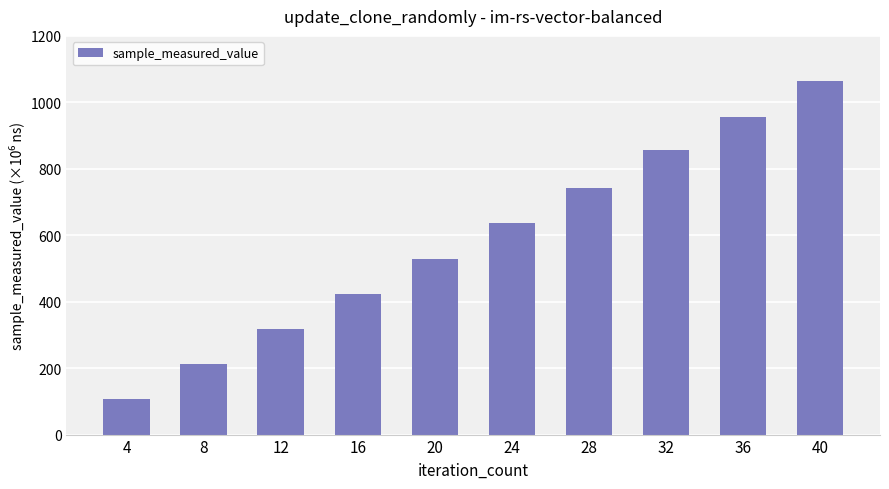

Does the chart contain any negative values?

No